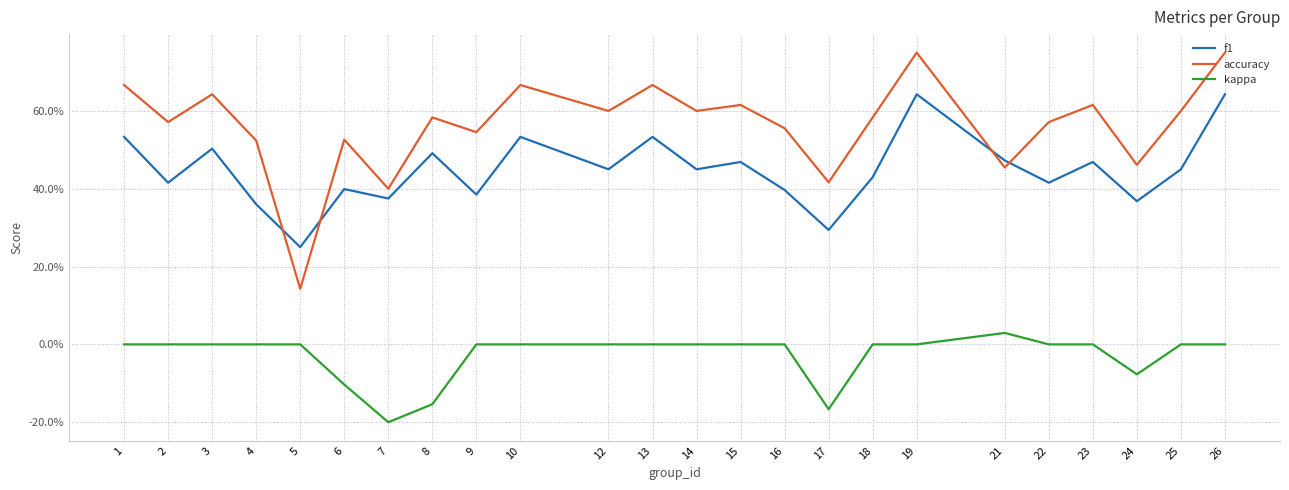

Between 1 and 10, which is larger?

1